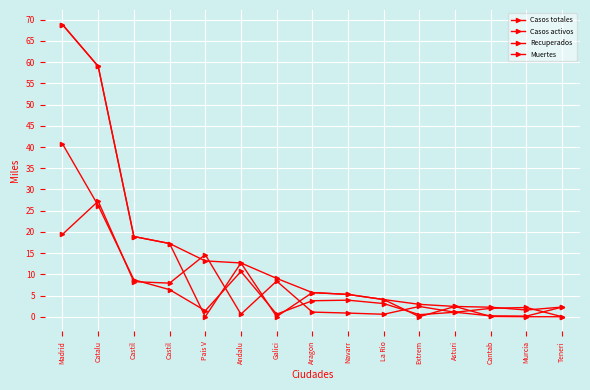

How many lines are shown in the chart?

4